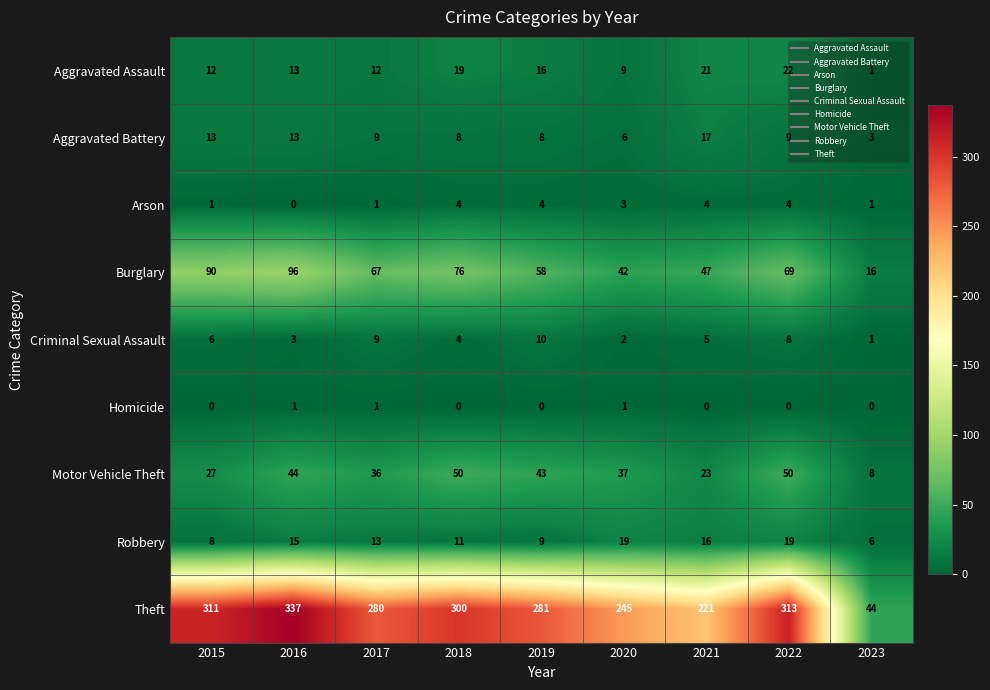

What is the sum of the Aggravated Battery values at 2021 and 2017?

26